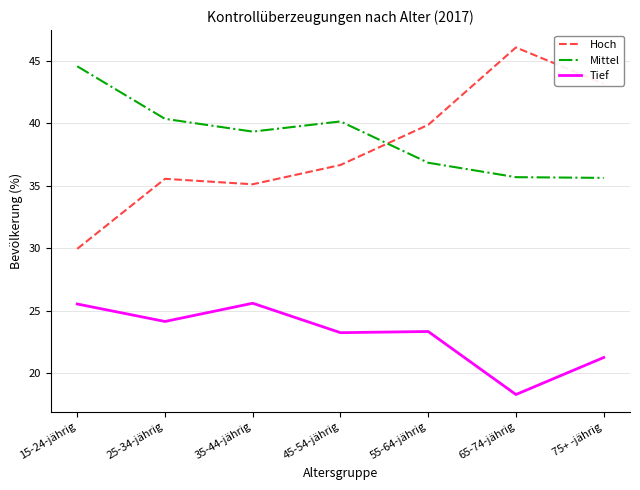

Where is Tief nearest to the value 21?

75+ -jährig